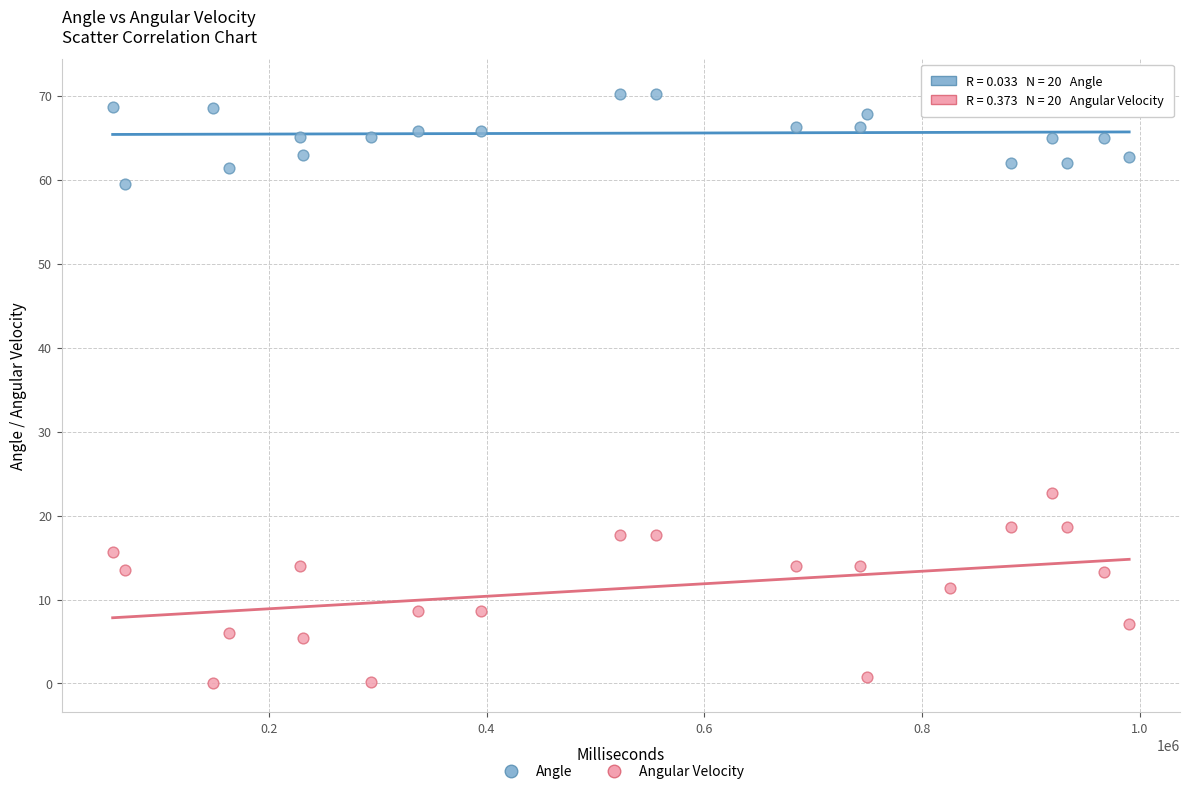

What are all the series names shown in the legend?

Angle, Angular Velocity